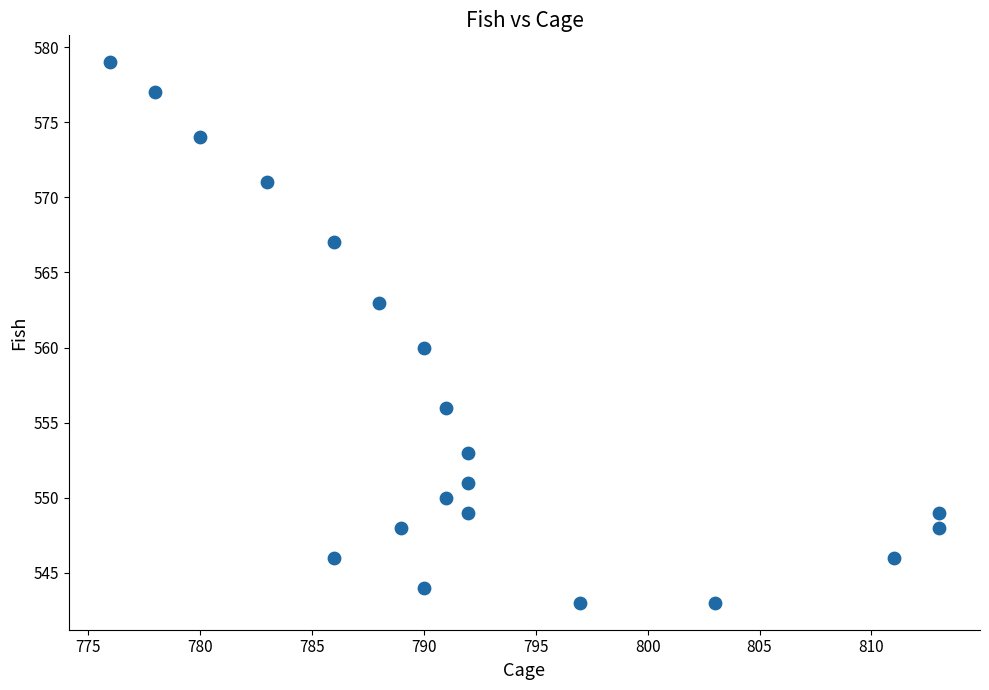

What is the range of X values (max minus min)?

37